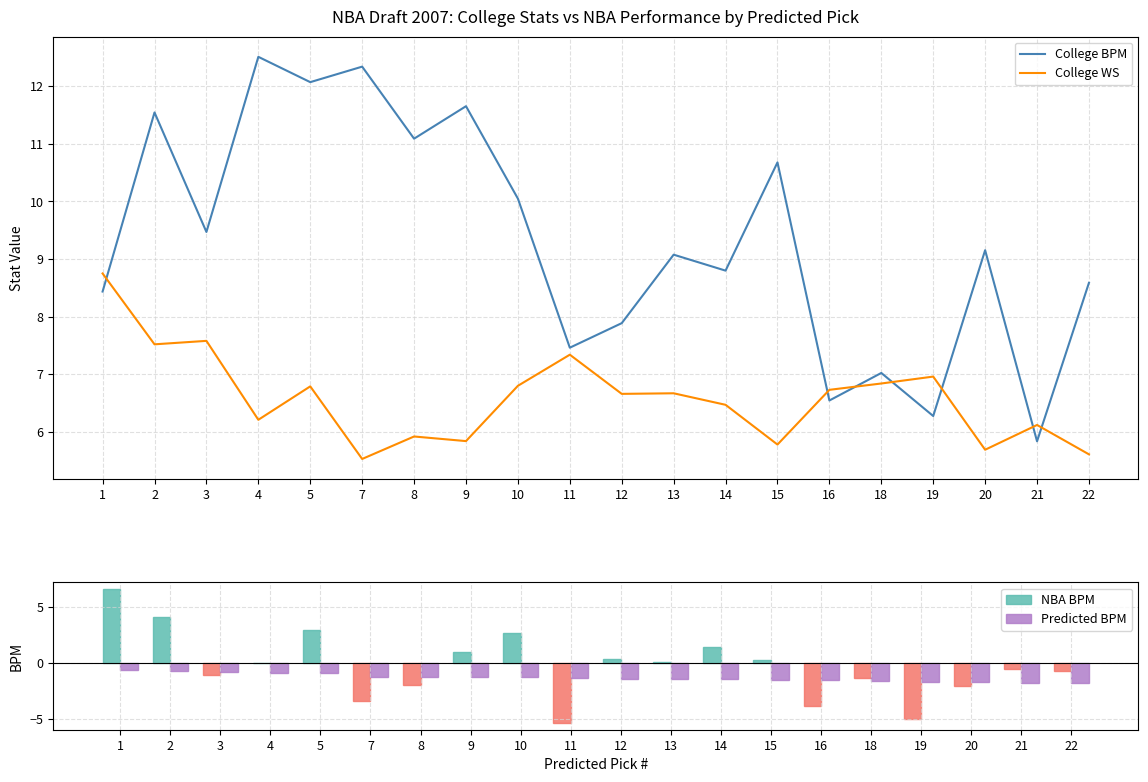

How many data points in Predicted BPM are less than -1?

15